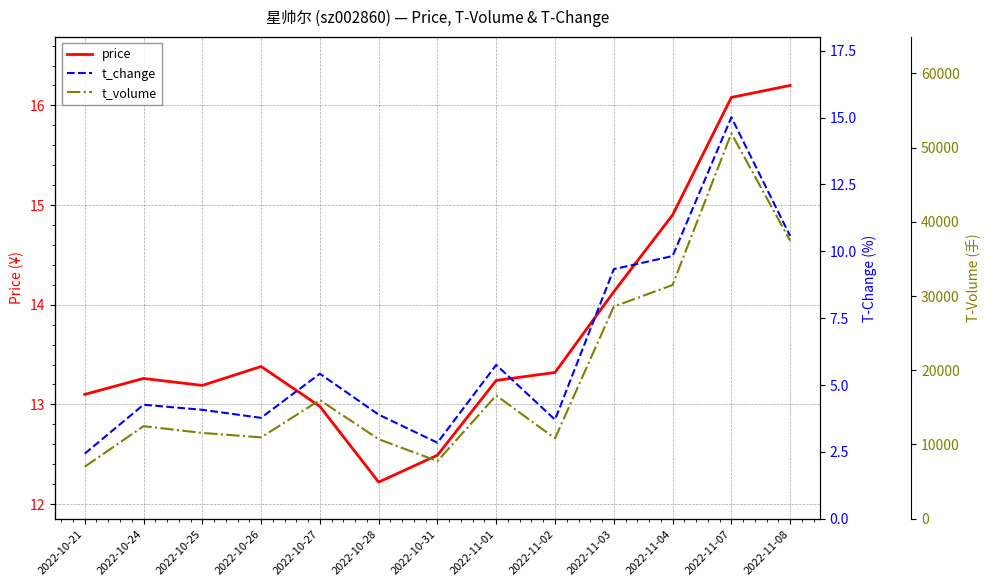

What is the difference between the highest and lowest values at 2022-11-04?

31477.2